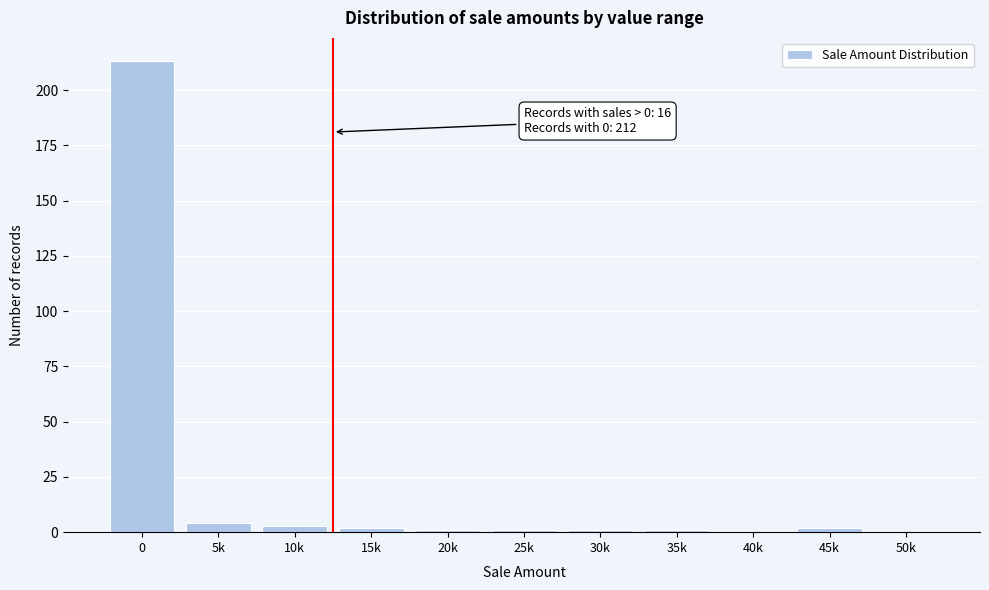

Reading right to left, list all the values displayed in this chart.

50k=0	45k=2	40k=0	35k=1	30k=1	25k=1	20k=1	15k=2	10k=3	5k=4	0=213